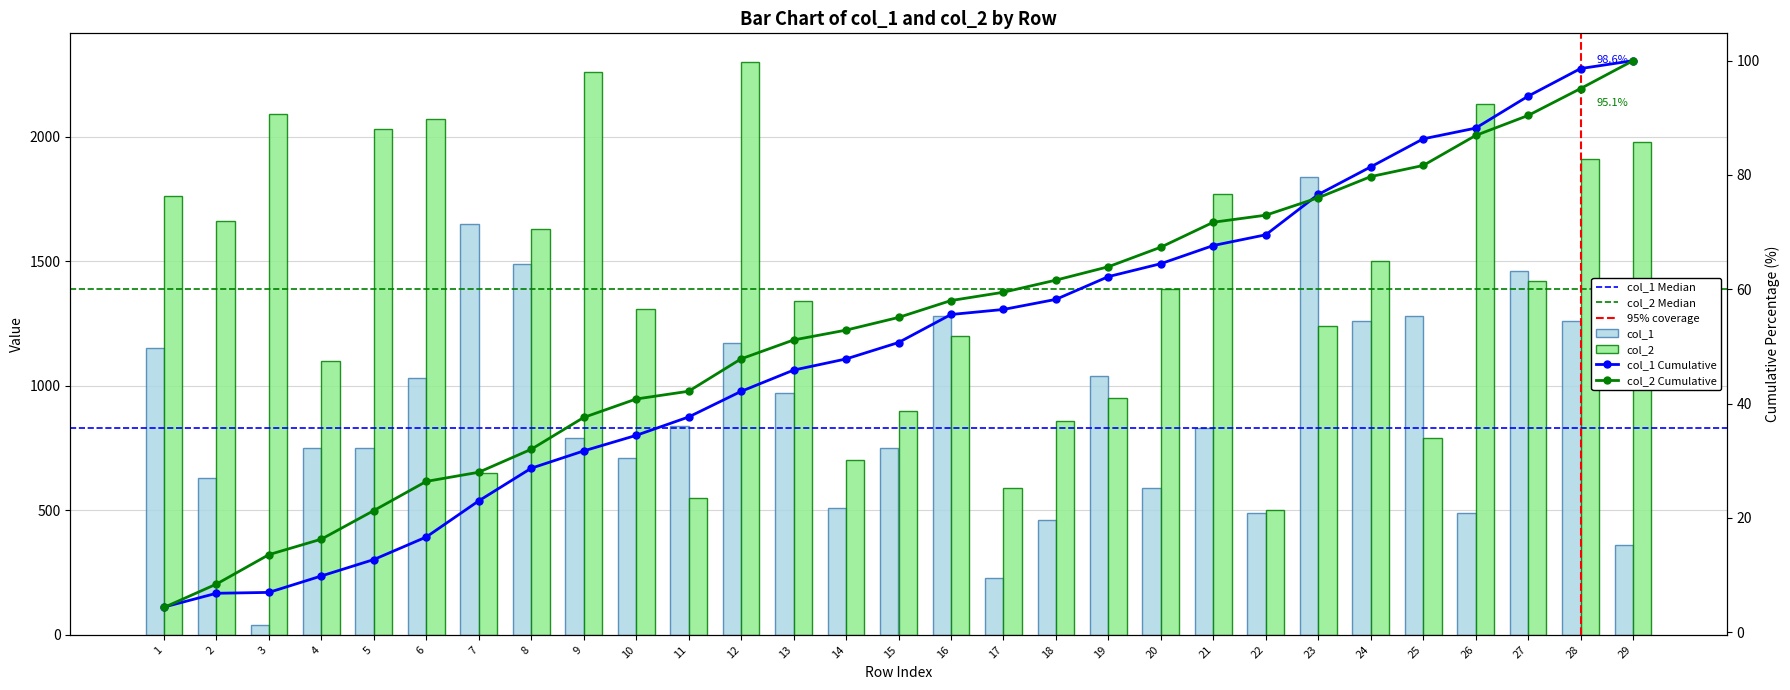

Which has a higher value, 26 or 20?

20